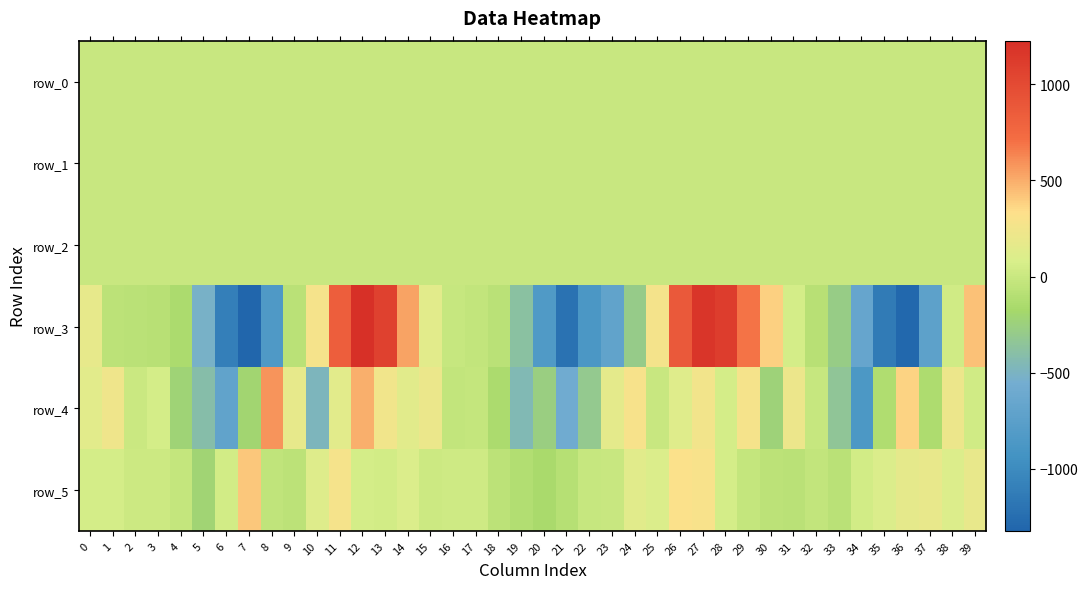

Reading right to left, extract all data points from this chart.

row_0: 0.2	0.5	0.2	0.3	0.5	0.1	-0.1	-0.1	-0.1	0.0	0.0	0.2	0.2	0.0	0.2	0.2	0.3	0.2	0.1	0.0	-0.0	-0.1	-0.2	-0.2	-0.0	0.0	-0.0	0.2	0.1	0.1	0.4	0.2	0.4	0.1	0.1	-0.0	-0.1	-0.1	0.0	-0.1
row_1: -1.0	-1.0	-1.1	-0.8	-0.3	-0.0	0.1	0.1	0.1	0.1	-0.2	-0.6	-0.9	-1.0	-1.0	-0.9	-0.9	-0.9	-0.6	-0.1	0.1	0.0	0.0	0.1	0.1	-0.1	-0.5	-0.9	-1.0	-0.8	-1.0	-1.1	-0.7	-0.3	0.0	0.0	0.1	0.1	0.1	0.1
row_2: 1.3	1.2	1.3	0.9	0.5	0.4	0.6	0.8	0.7	0.6	0.6	0.6	0.9	1.3	1.1	0.9	1.2	1.0	0.6	0.6	0.6	0.8	1.0	0.9	0.6	0.4	0.5	0.9	1.3	1.2	1.1	1.3	0.9	0.5	0.4	0.7	1.0	1.0	0.8	0.7
row_3: 432.3	35.3	-725.0	-1298.8	-1141.2	-656.5	-277.9	-81.3	54.4	382.6	694.1	1107.4	1170.7	868.8	266.2	-296.3	-700.4	-871.2	-1207.0	-832.1	-378.3	-76.8	-28.9	-14.2	146.2	536.6	1073.5	1225.9	837.6	271.7	-75.9	-840.5	-1321.2	-1099.1	-522.8	-144.6	-81.1	-76.4	-58.6	178.8
row_4: 40.5	211.8	-135.5	377.7	-119.9	-857.8	-338.0	-16.3	215.3	-234.7	277.6	54.1	254.0	131.2	-3.1	285.0	153.9	-313.0	-581.3	-259.7	-450.8	-143.7	-25.1	-30.4	203.9	140.7	246.6	491.5	149.0	-477.7	180.0	587.3	-205.6	-695.6	-413.5	-223.2	57.5	10.9	232.8	141.7
row_5: 190.8	109.9	190.6	166.3	101.1	49.6	-74.2	-33.1	-77.0	-65.4	-25.3	54.7	299.0	314.1	97.0	133.0	-5.3	-15.0	-89.8	-152.2	-112.8	-66.2	25.6	27.1	14.2	99.4	44.9	61.4	277.5	120.5	-59.9	-38.1	415.6	49.1	-209.2	-24.0	12.3	14.4	56.1	57.9